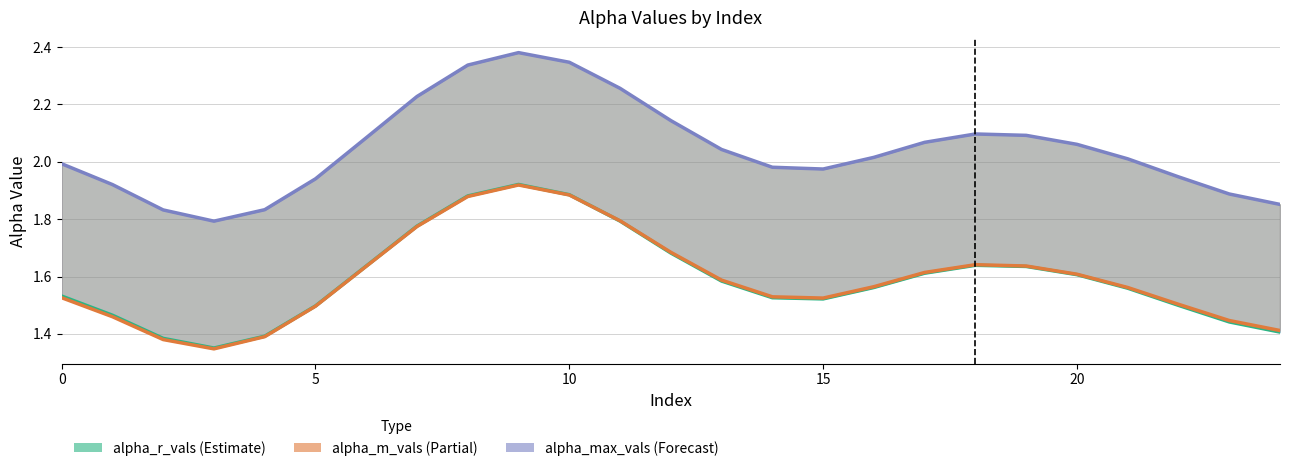

True or false: alpha_r_vals has a value of 1.6 at 6.

True